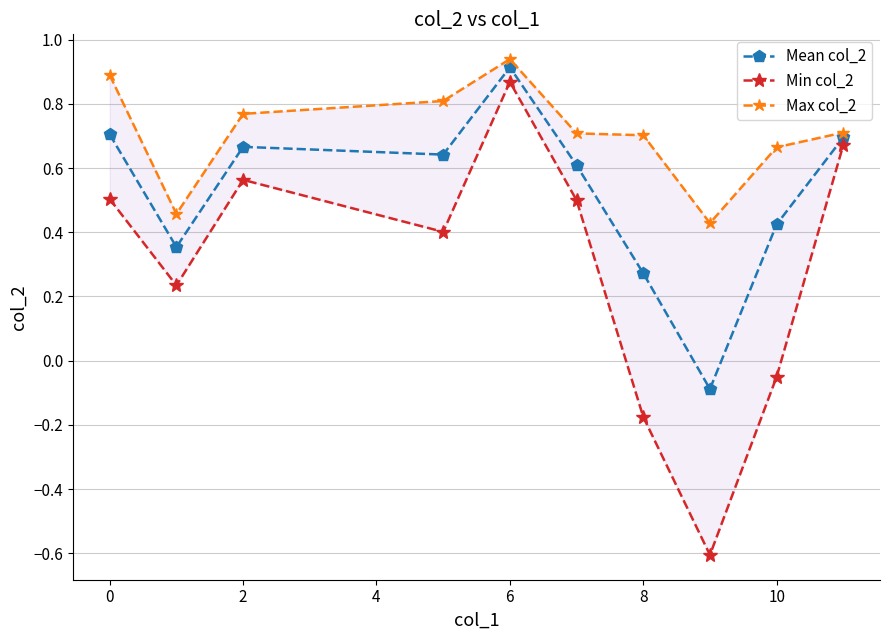

Which series has the largest total across all categories?

Max col_2